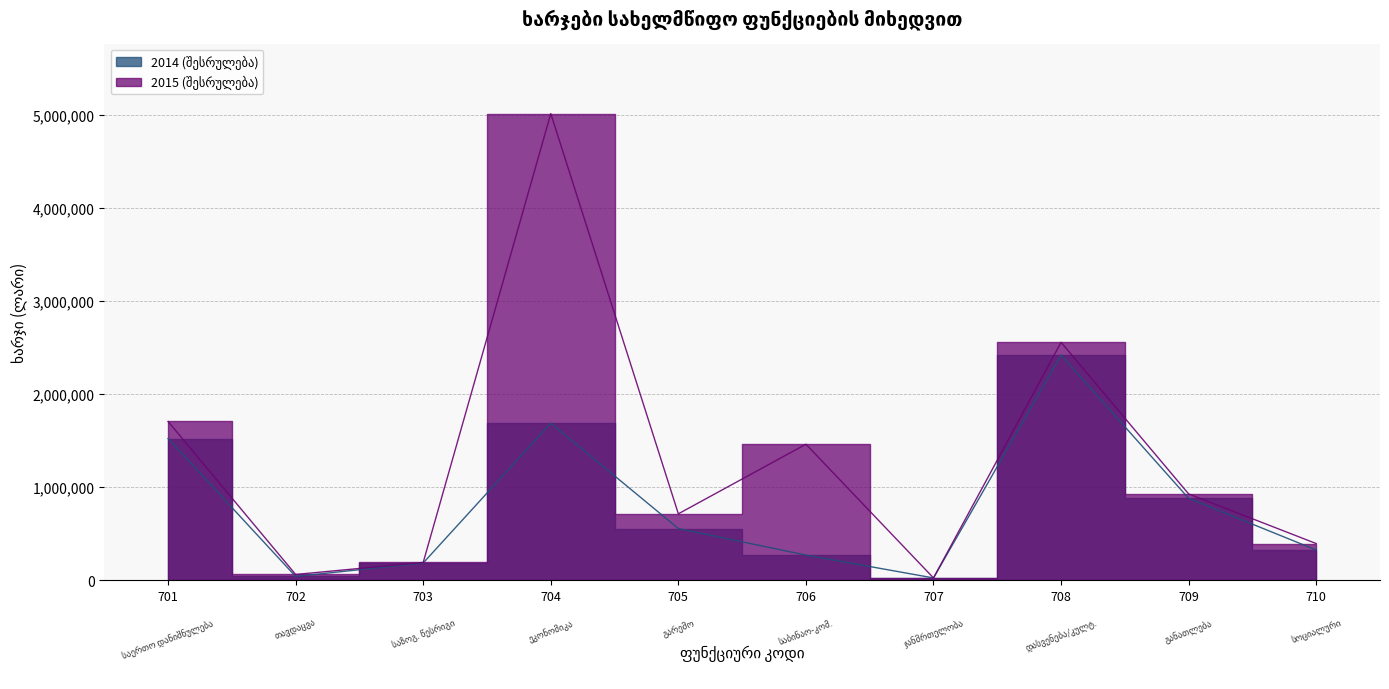

What is the difference between the 2014 (შესრულება) values at 702 and 701?

1482500